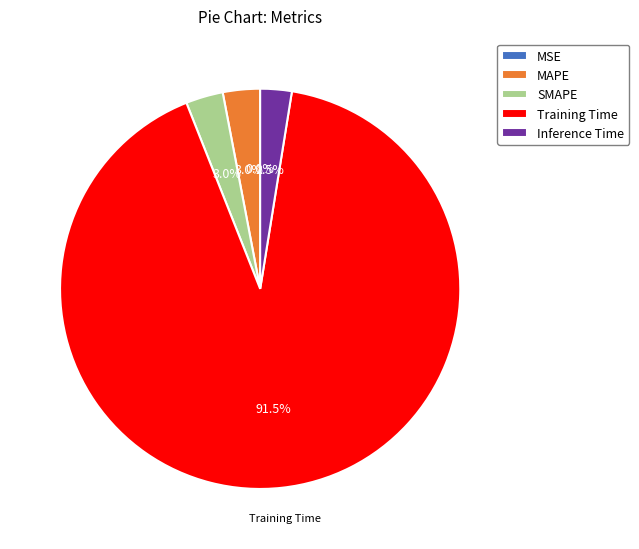

How much of the chart is everything except Training Time?

8.5%